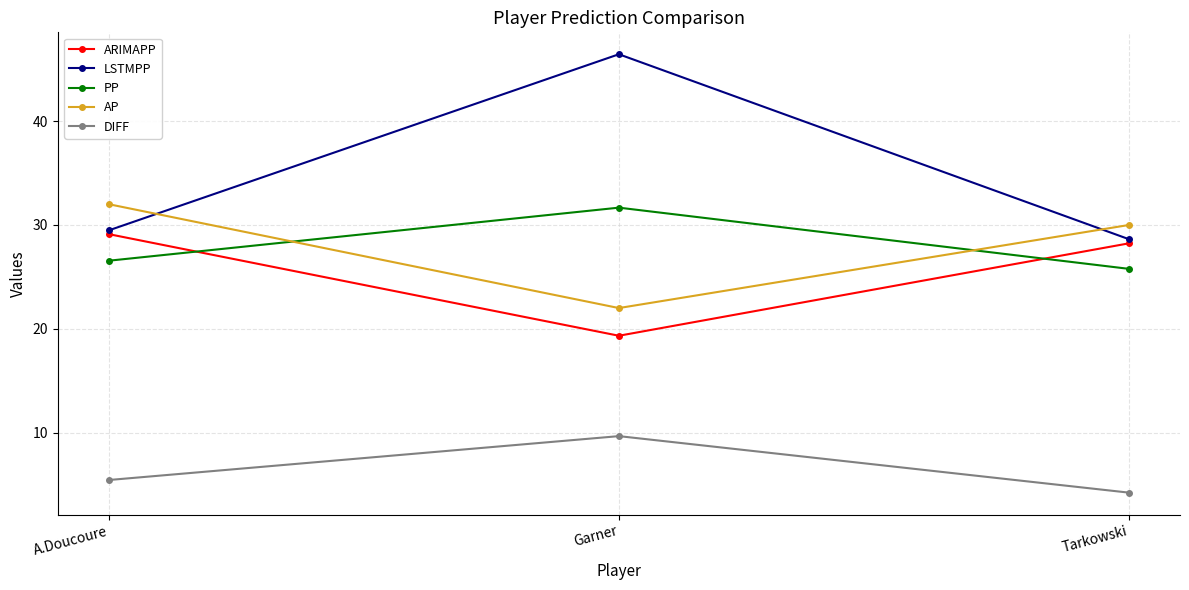

Is it true that ARIMAPP equals 47.8 at A.Doucoure?

False